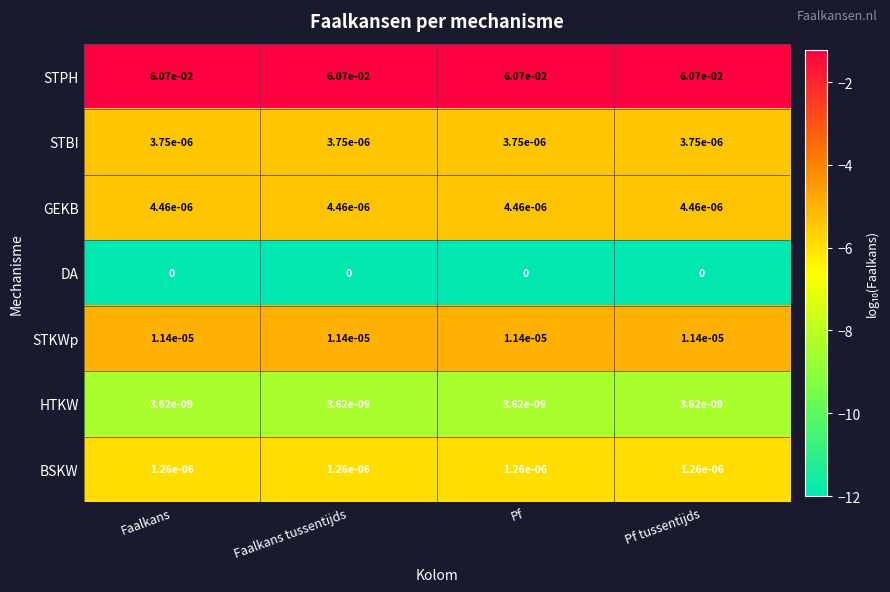

Rank the series at Faalkans from highest to lowest value.

STPH, STKWp, GEKB, STBI, BSKW, HTKW, DA